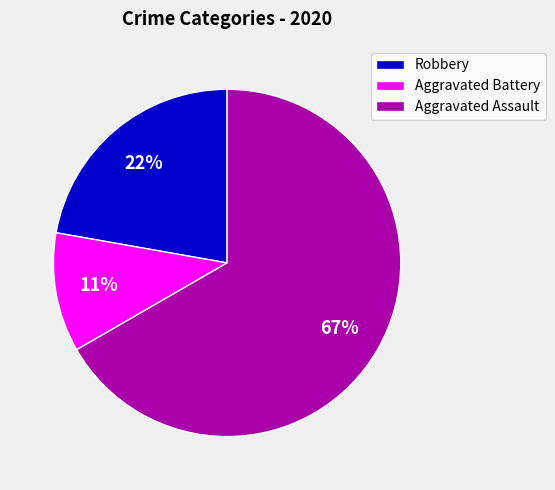

How many segments does this pie chart have?

3